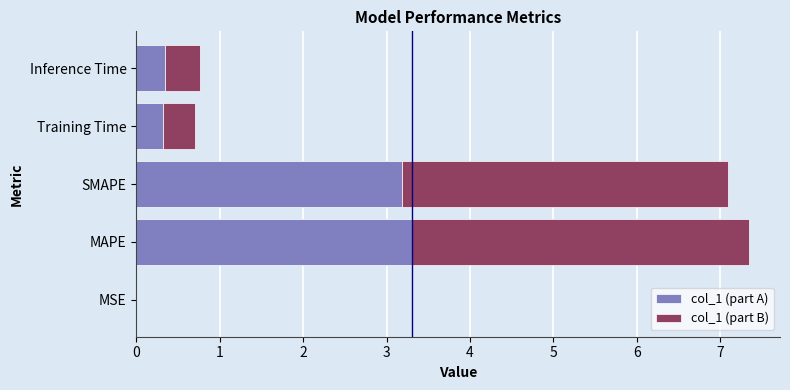

True or false: col_1 (part A) has a value of 0.3 at Training Time.

True